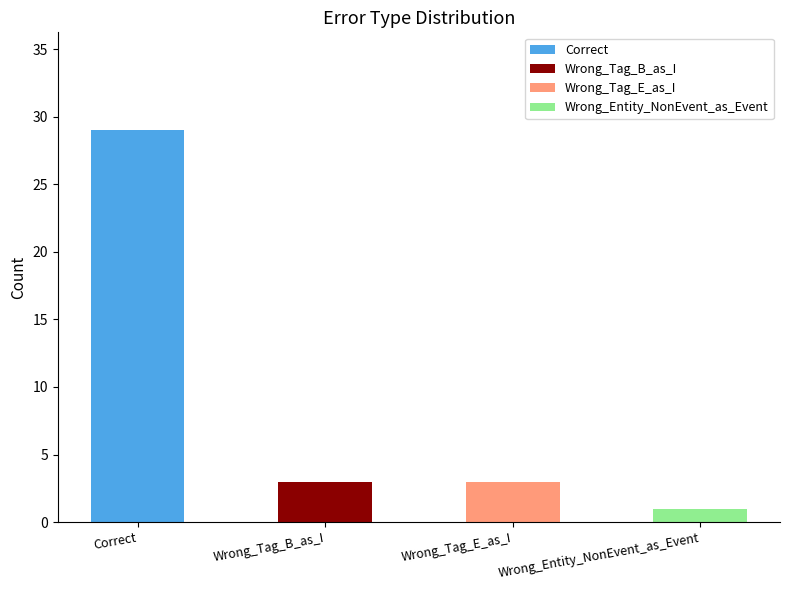

What is the smallest value displayed?

1